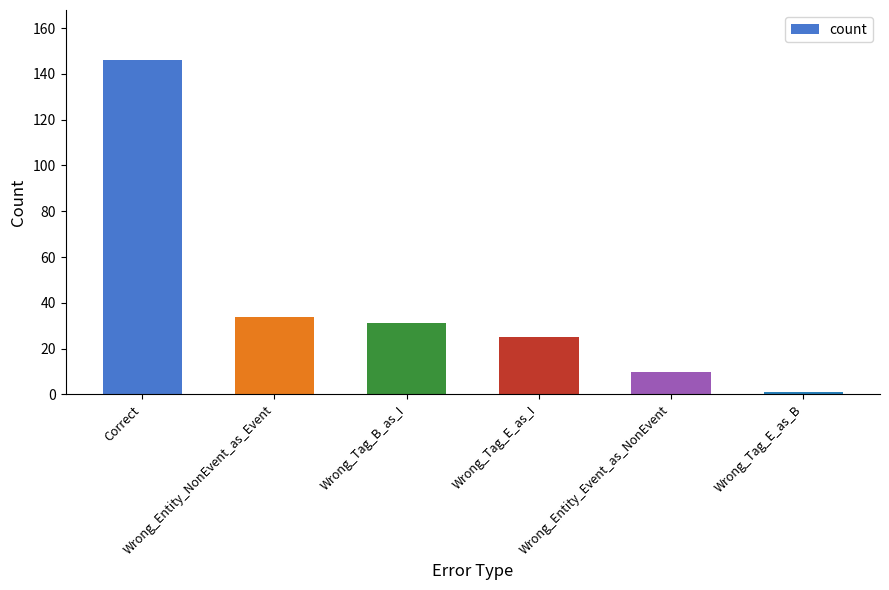

Reading left to right, transcribe all the data shown in this chart.

Correct=146	Wrong_Entity_NonEvent_as_Event=34	Wrong_Tag_B_as_I=31	Wrong_Tag_E_as_I=25	Wrong_Entity_Event_as_NonEvent=10	Wrong_Tag_E_as_B=1